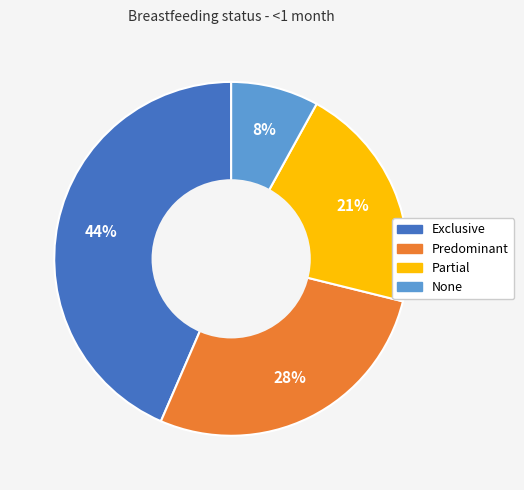

Is there a majority slice in this chart?

No